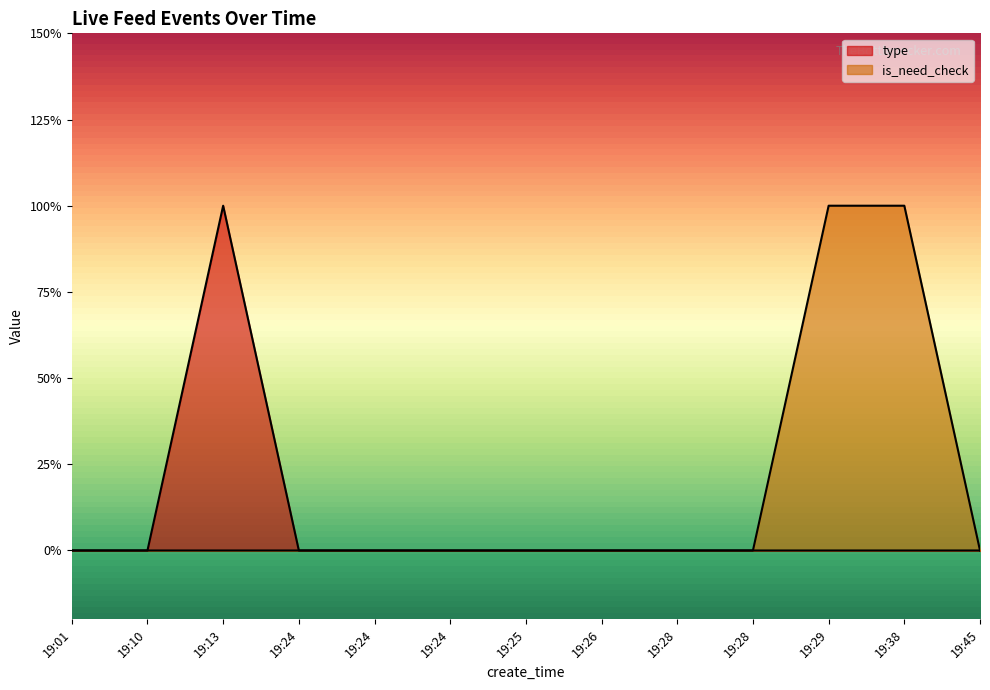

True or false: is_need_check and type intersect in this chart.

False